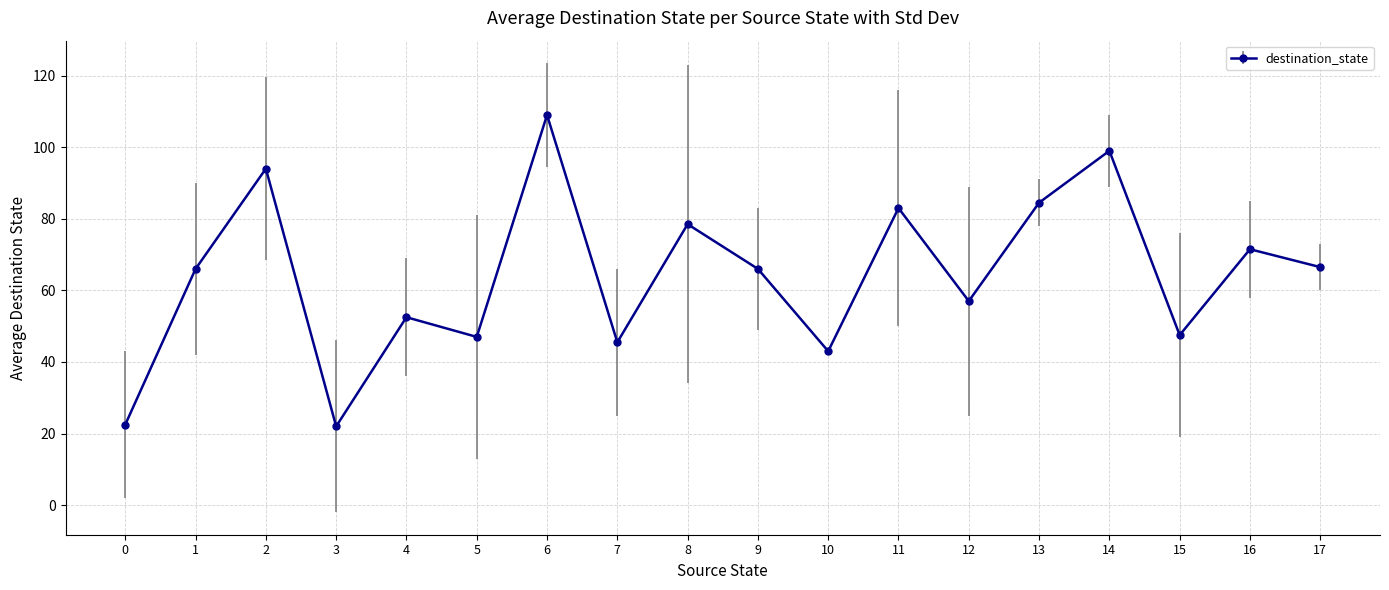

What is the value of the 9th point from the left?

78.5